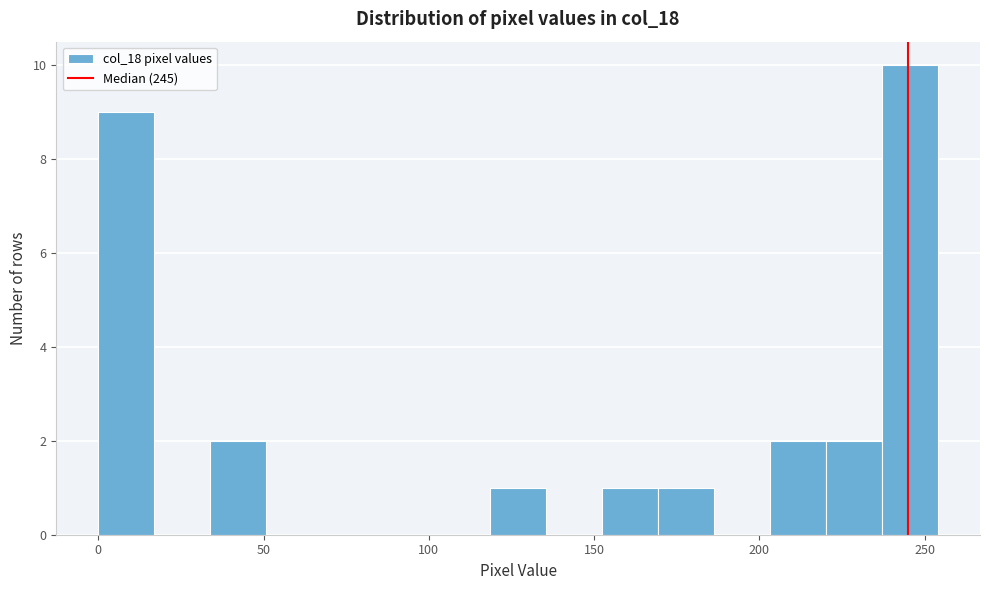

Read against the x-axis, roughly where is the centre of the tallest bar?

245